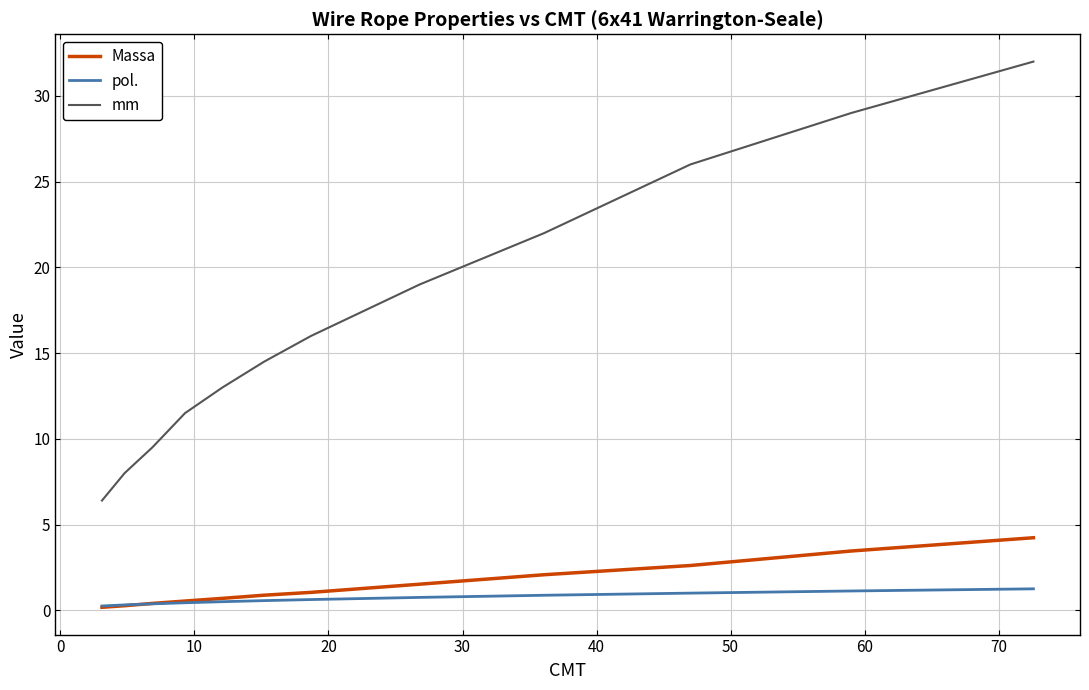

True or false: mm and Massa cross at least once.

False